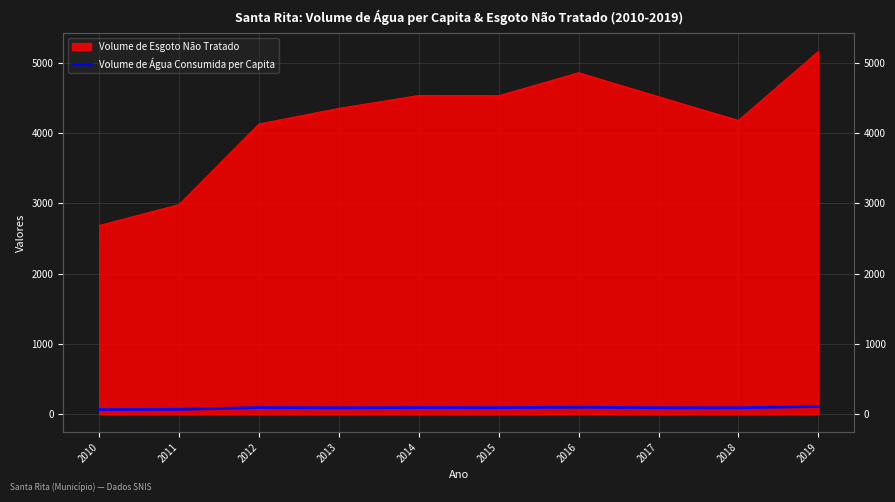

Between 2015 and 2010, which is larger?

2015